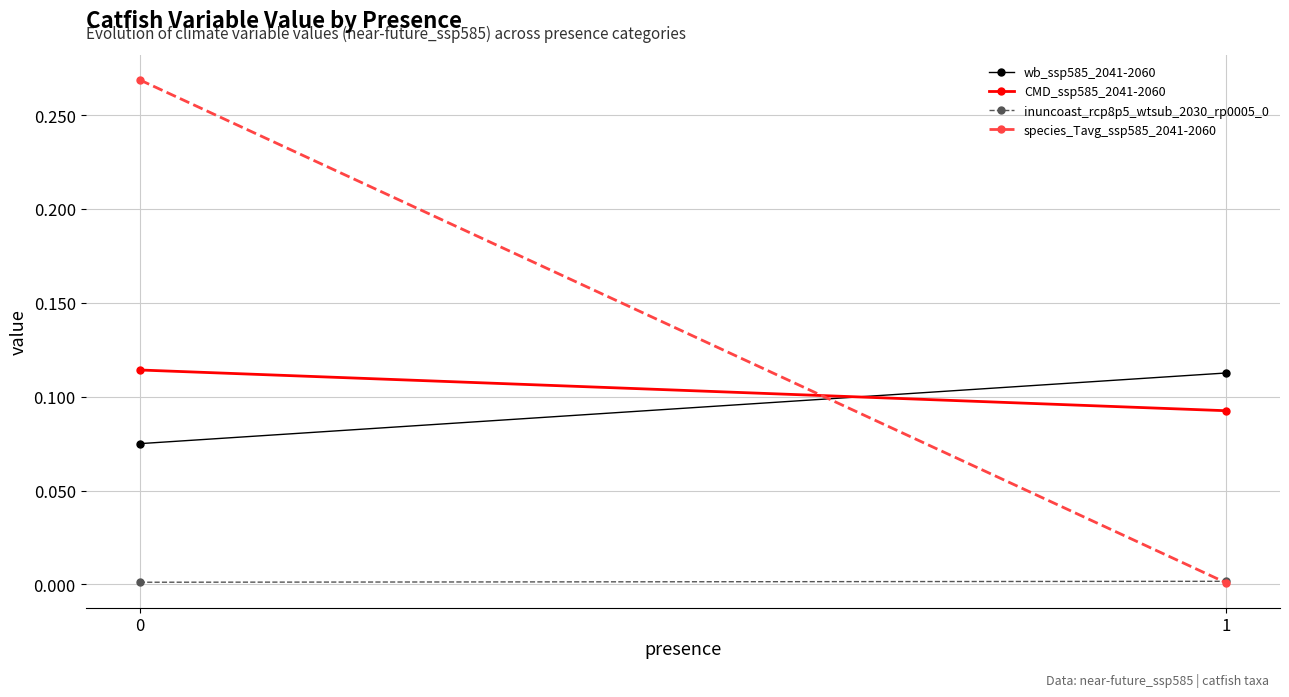

What is the sum of all species_Tavg_ssp585_2041-2060 values?

0.3